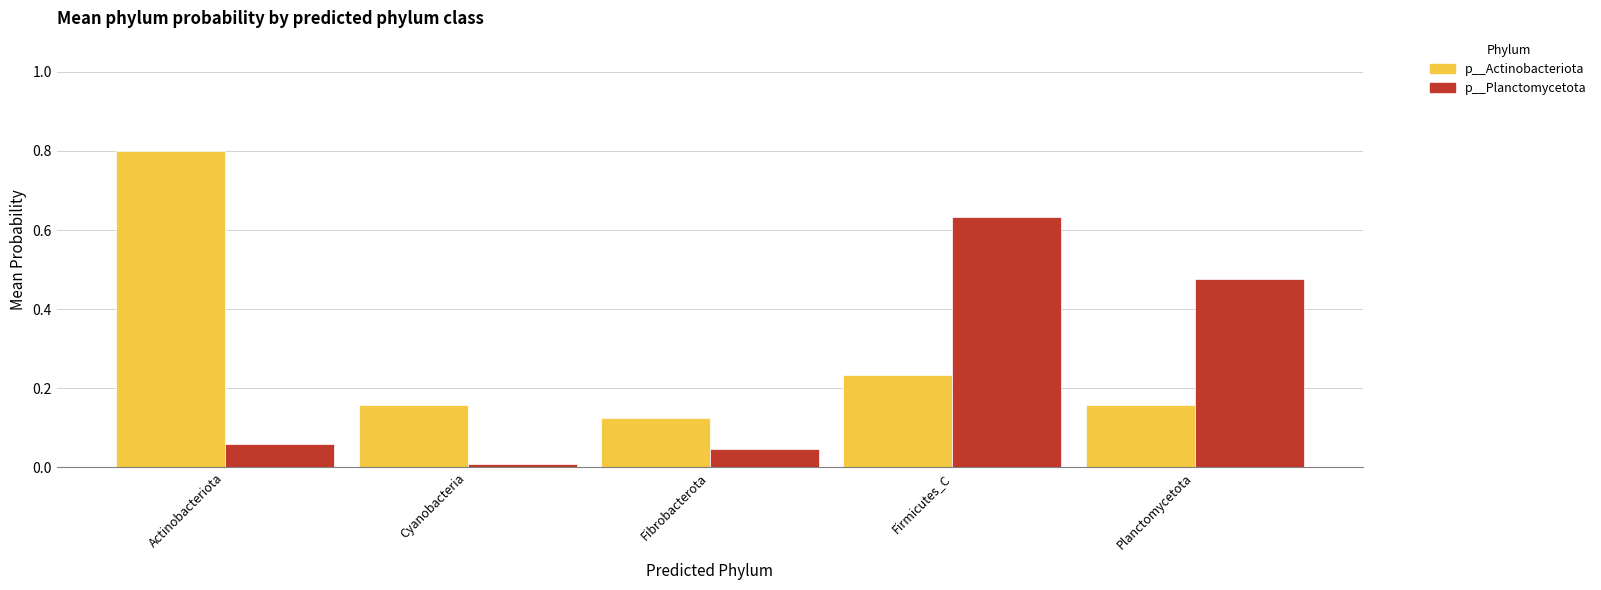

Is the value of p__Planctomycetota at Fibrobacterota greater than the value of p__Actinobacteriota at Cyanobacteria?

No